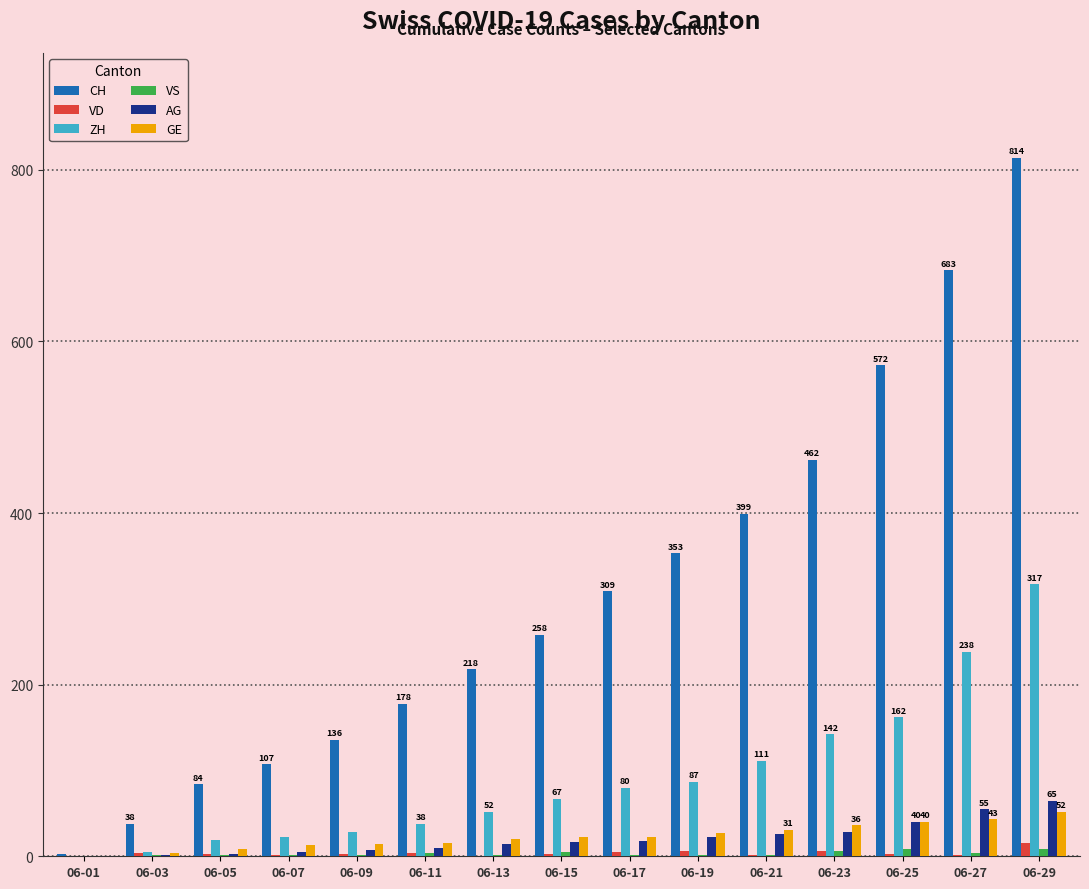

How many groups of bars are there?

15